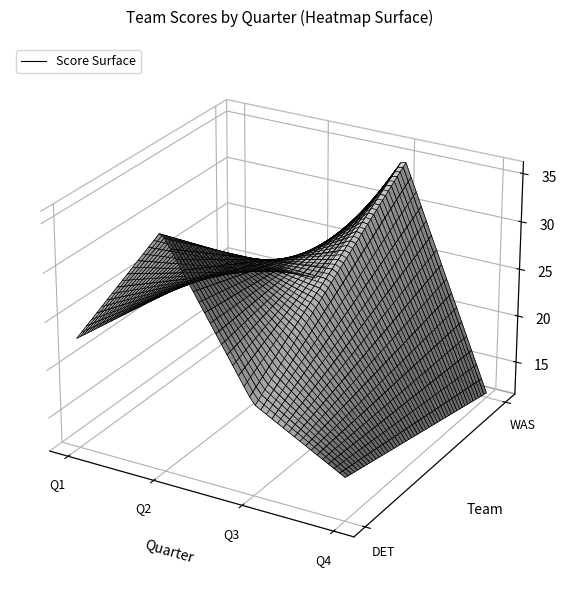

What is the total value across all series at Q2?

56